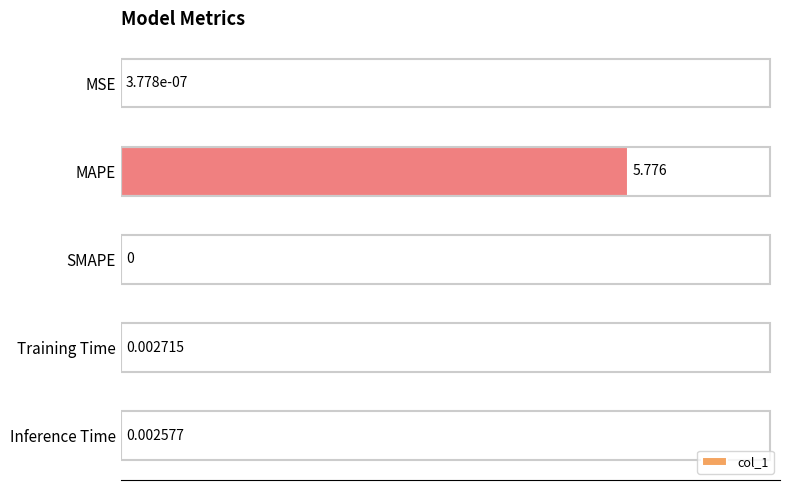

What is the greatest value displayed?

100.0